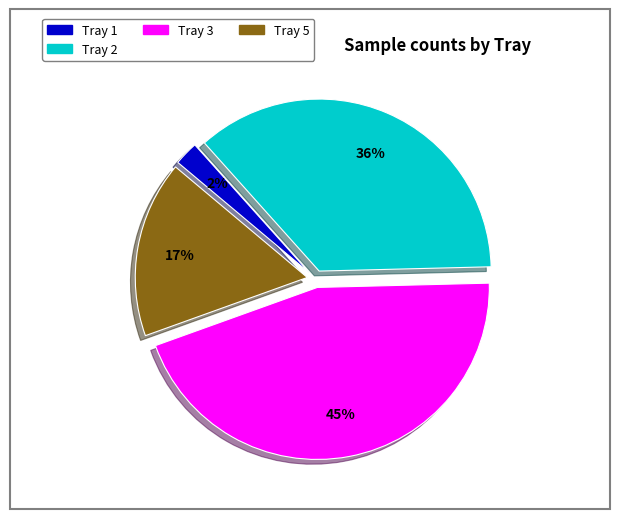

Is it true that Tray 2 is 27% of the pie?

False